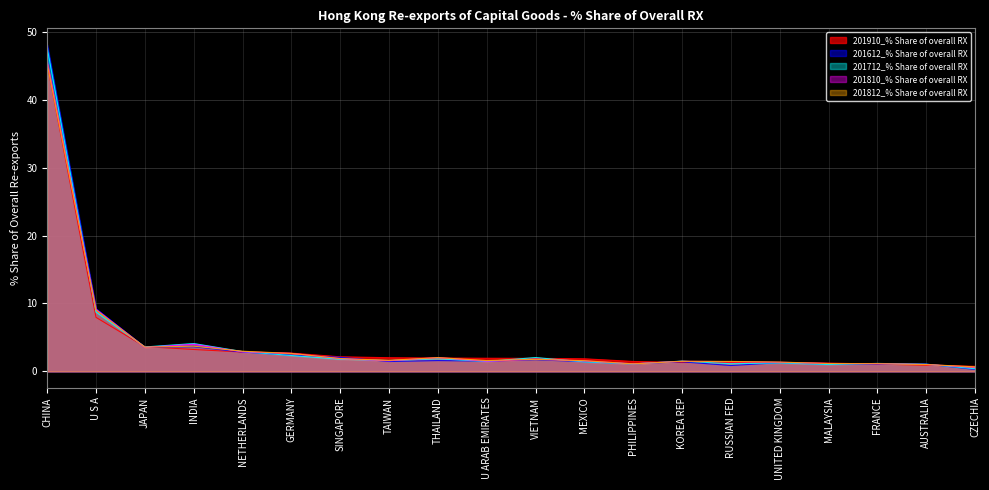

The 201612_% Share of overall RX series shows 1.8 at UNITED KINGDOM. True or false?

False